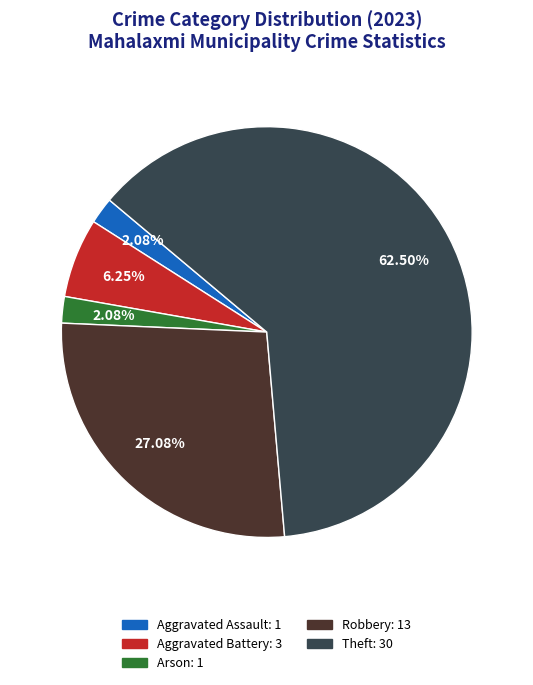

Is there any slice that represents more than half of the pie?

Yes